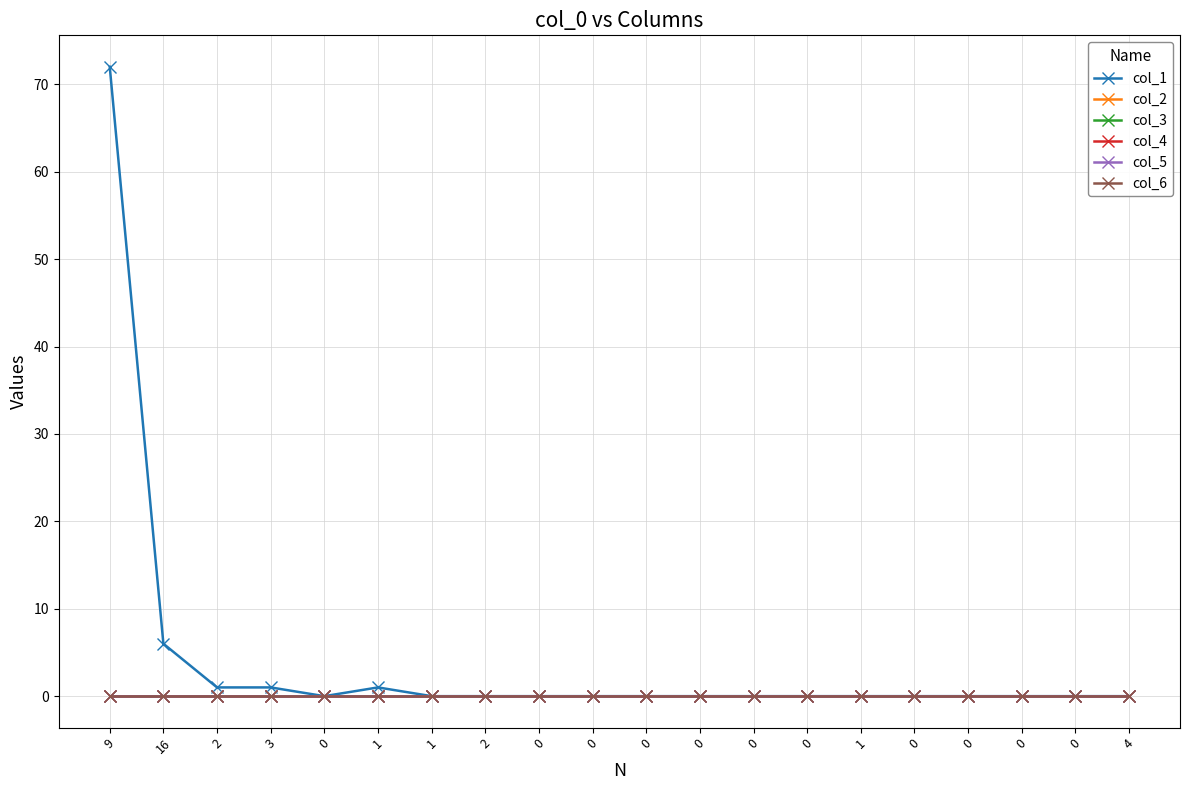

Is this an area chart (filled region under the line)?

No